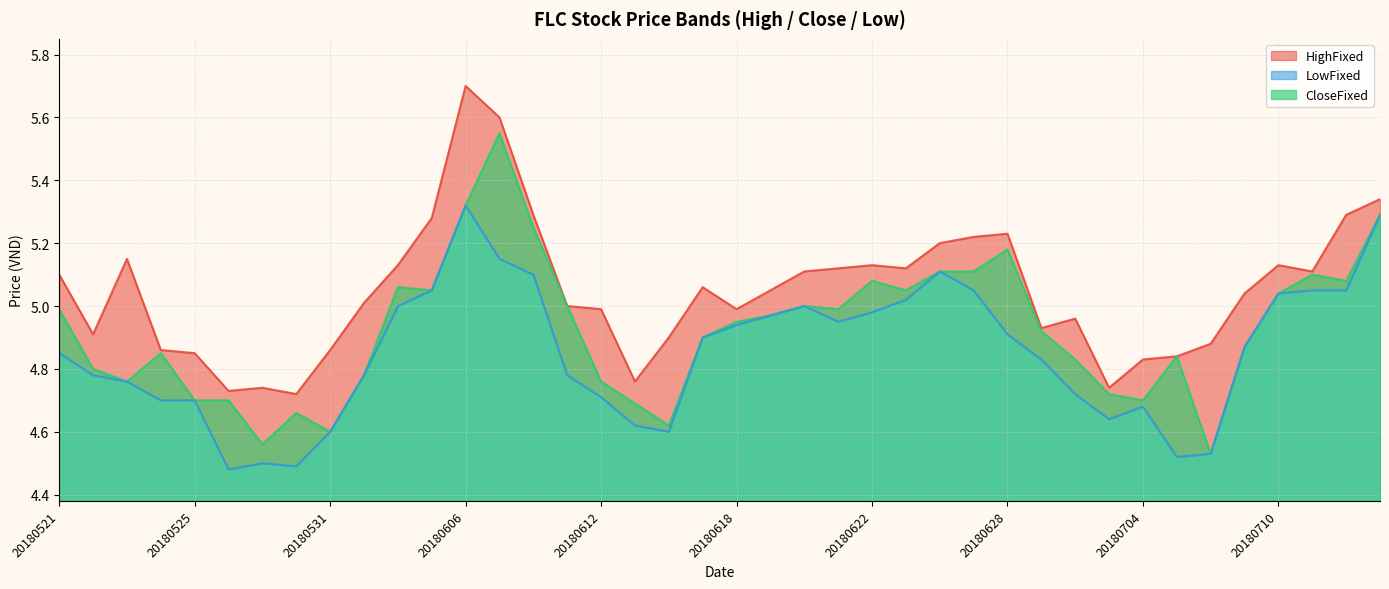

What is the total value across all series at 20180611?

14.8